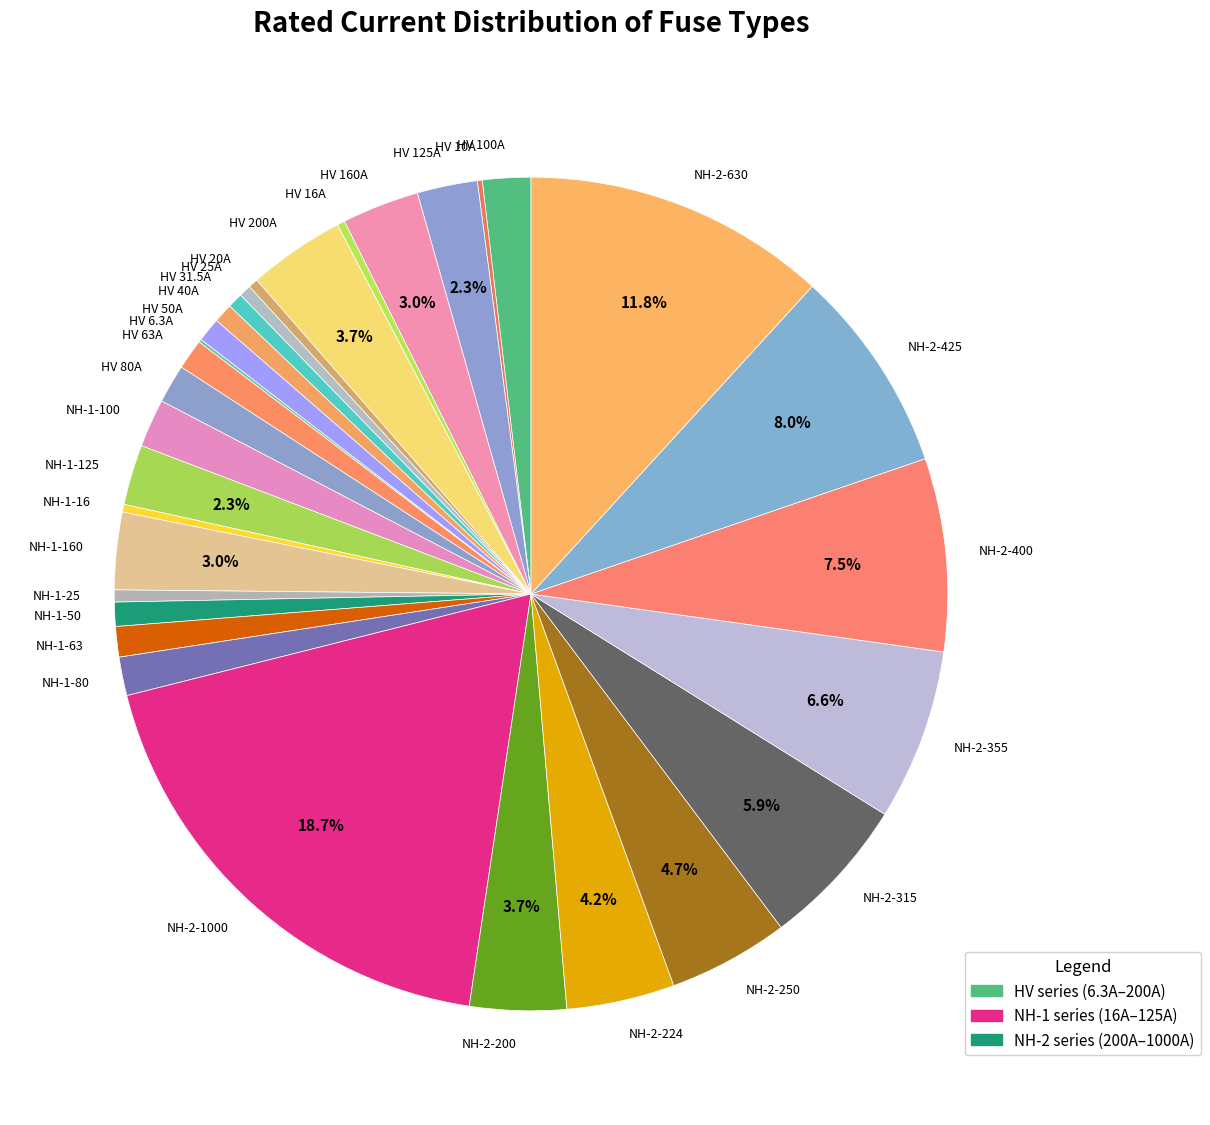

To the nearest percent, what is the difference between the largest and smallest slice percentages?

19%